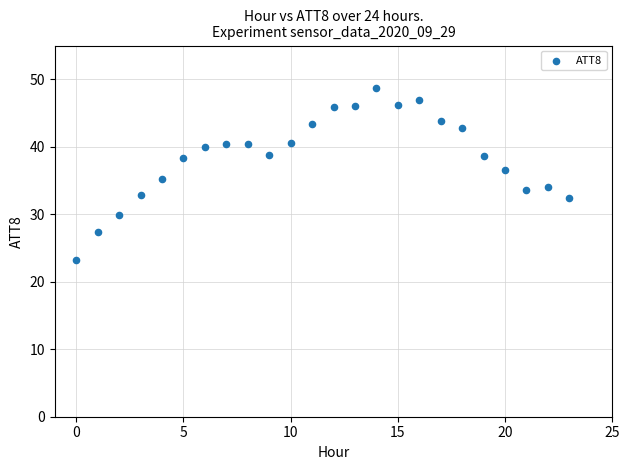

What is the range of Y values (max minus min)?

25.5